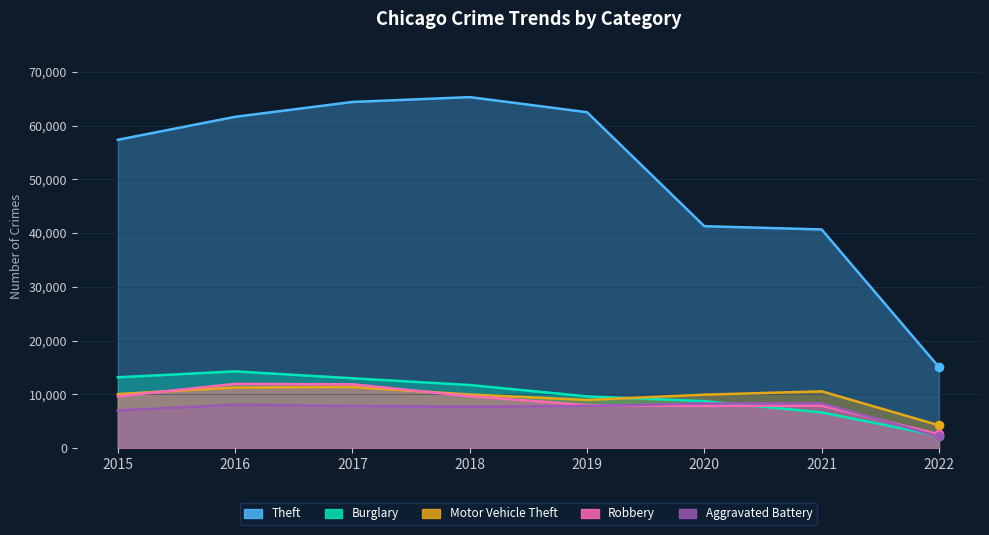

At which category does the chart reach its peak across all series?

2018